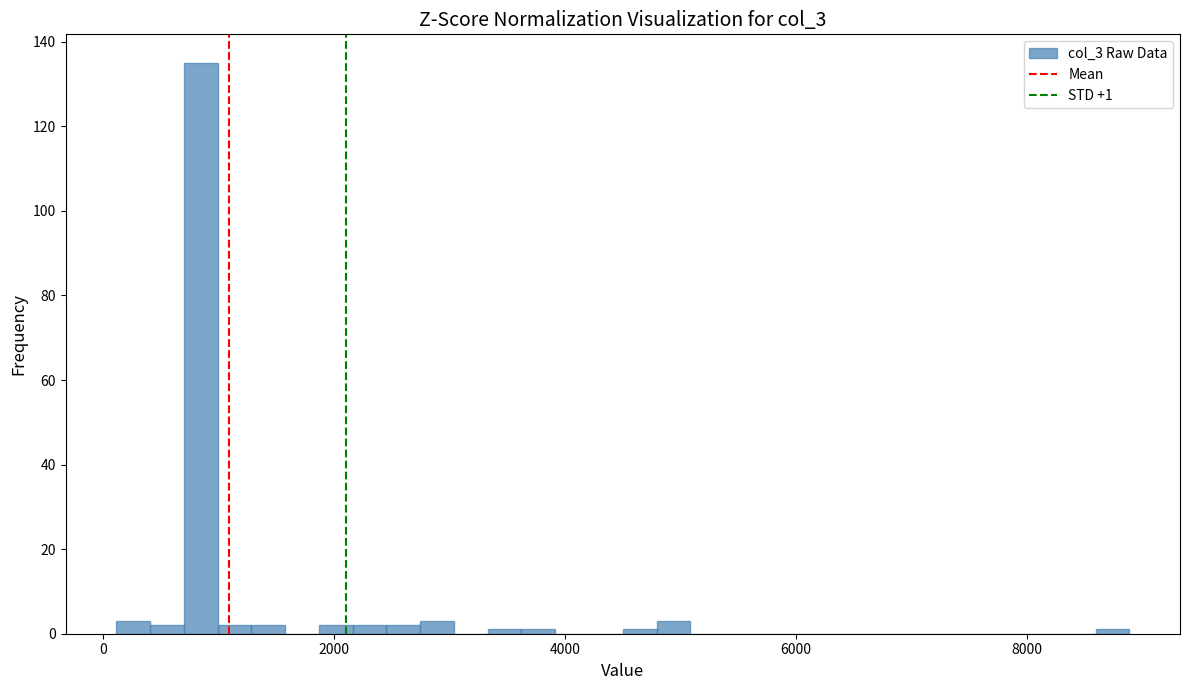

Read against the x-axis, roughly where is the centre of the tallest bar?

800